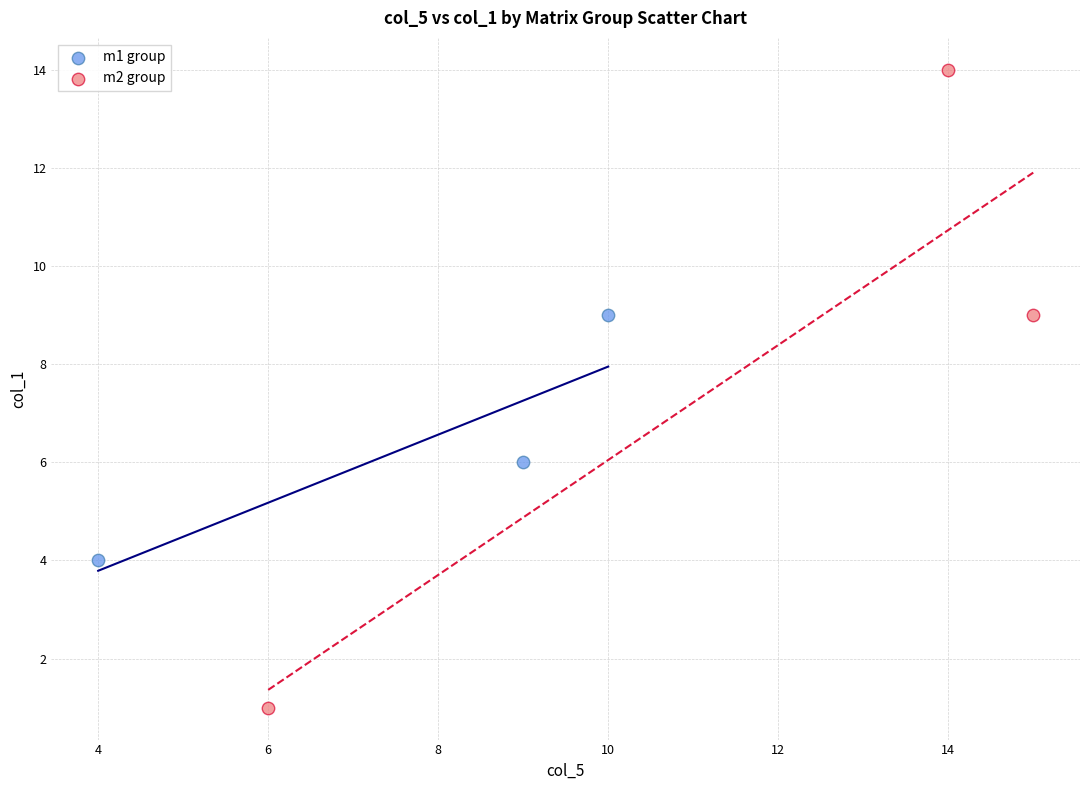

Which series reaches the maximum Y coordinate?

m2 group